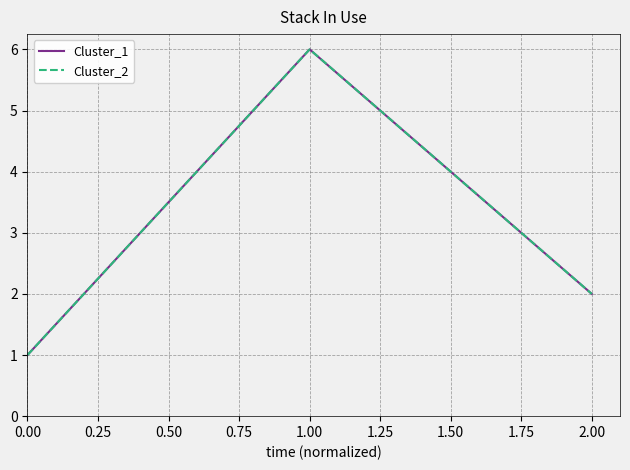

What is the value of the Cluster_2 point at the 2nd from the left?

6